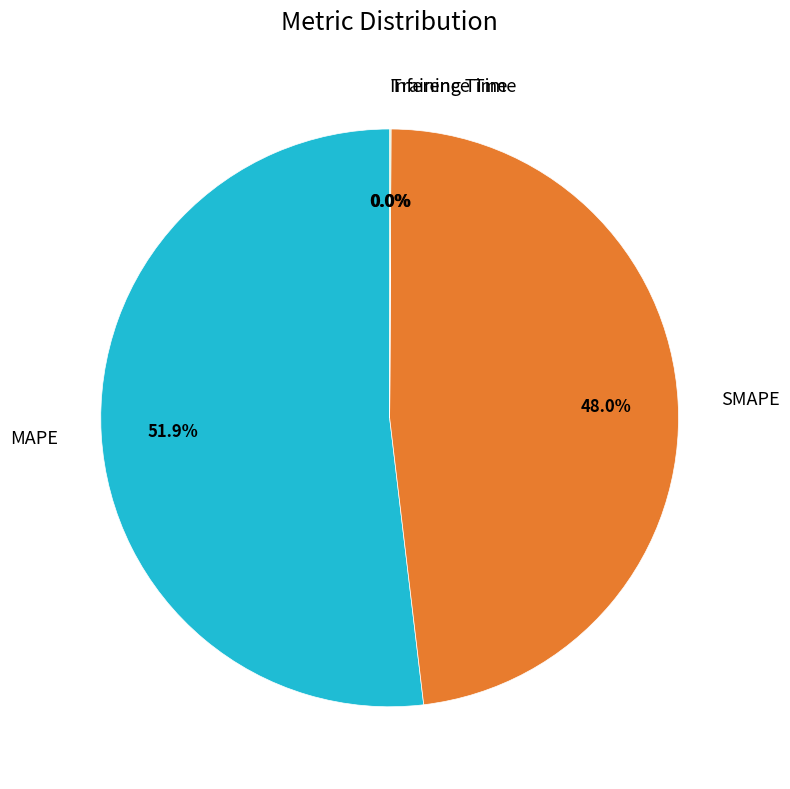

Which slice is the largest?

MAPE